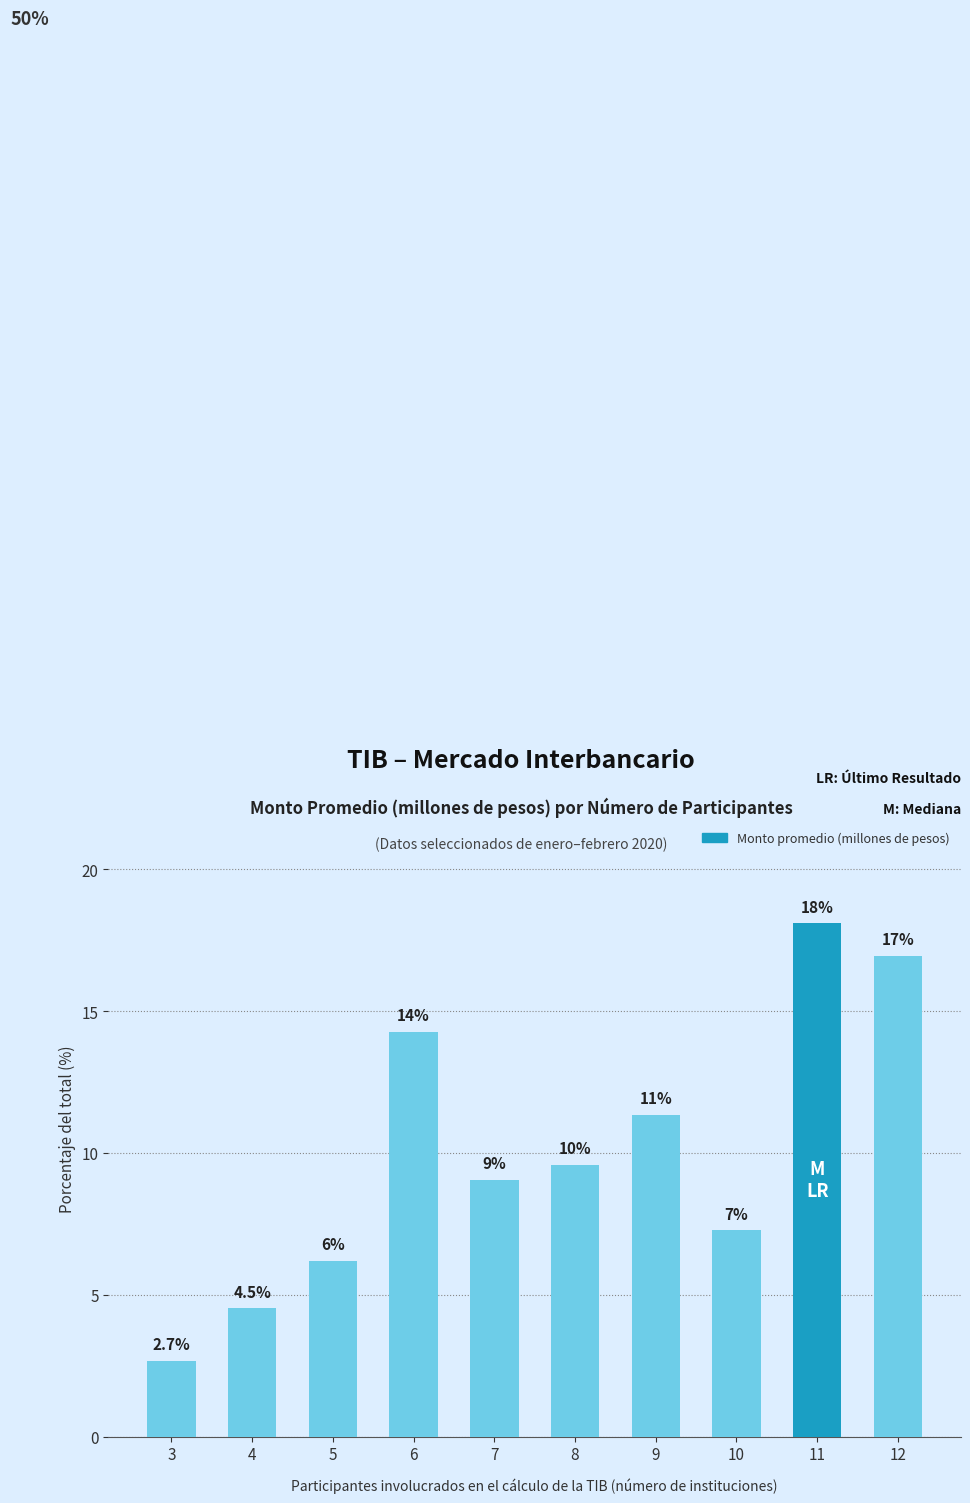

What is the ratio of the value at 6 to the value at 3?

5.4